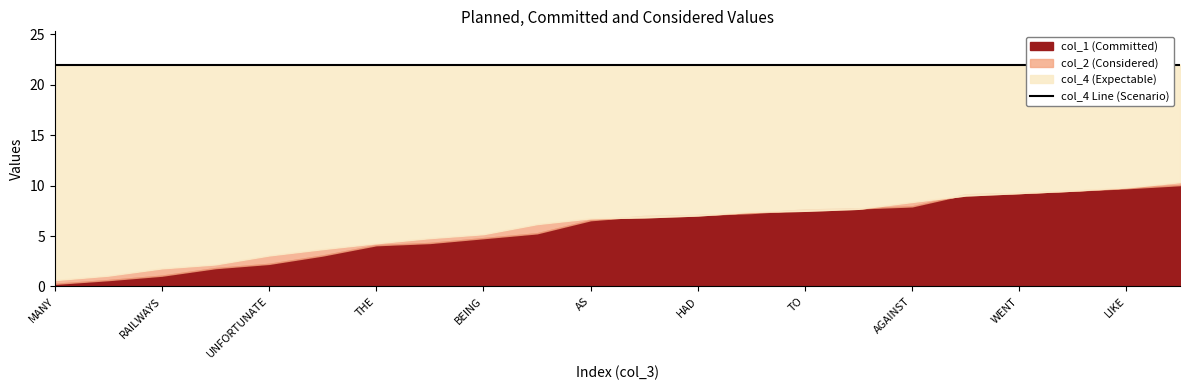

Rank the series at THIS from lowest to highest value.

col_1, col_2, col_4